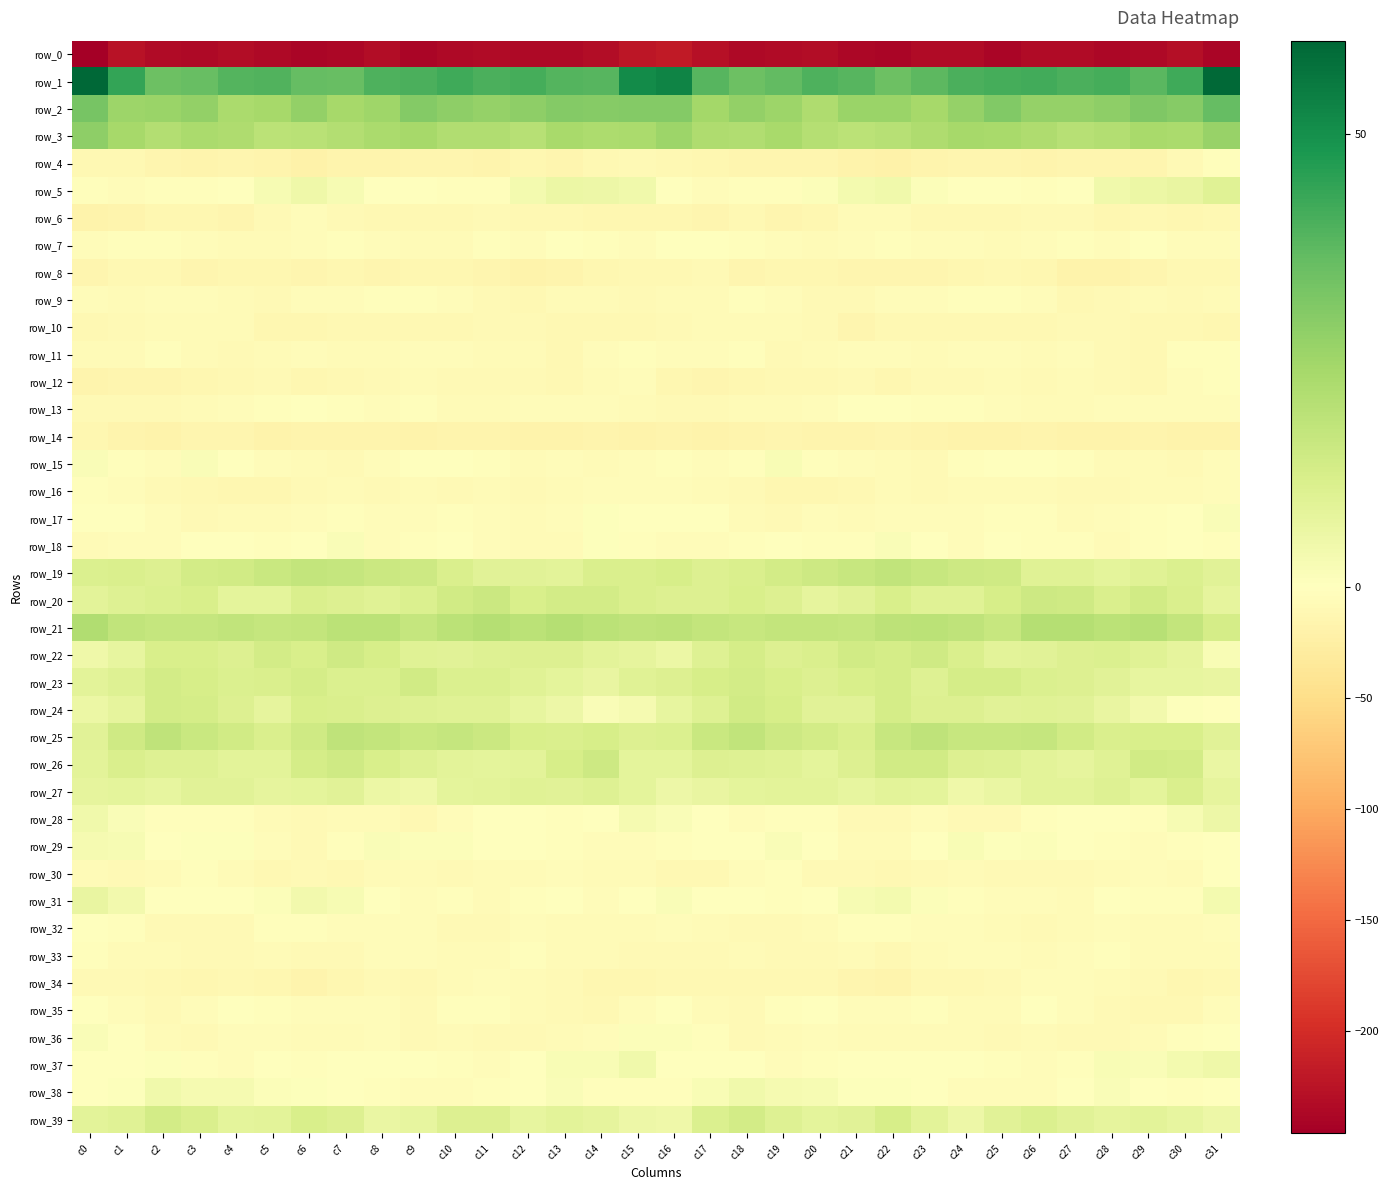

At which category is the sum across all series the highest?

c31